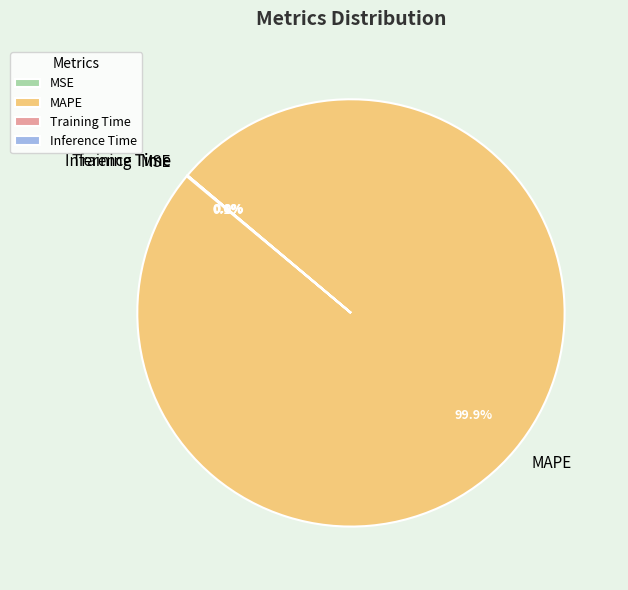

What portion of the pie excludes MAPE?

0.1%